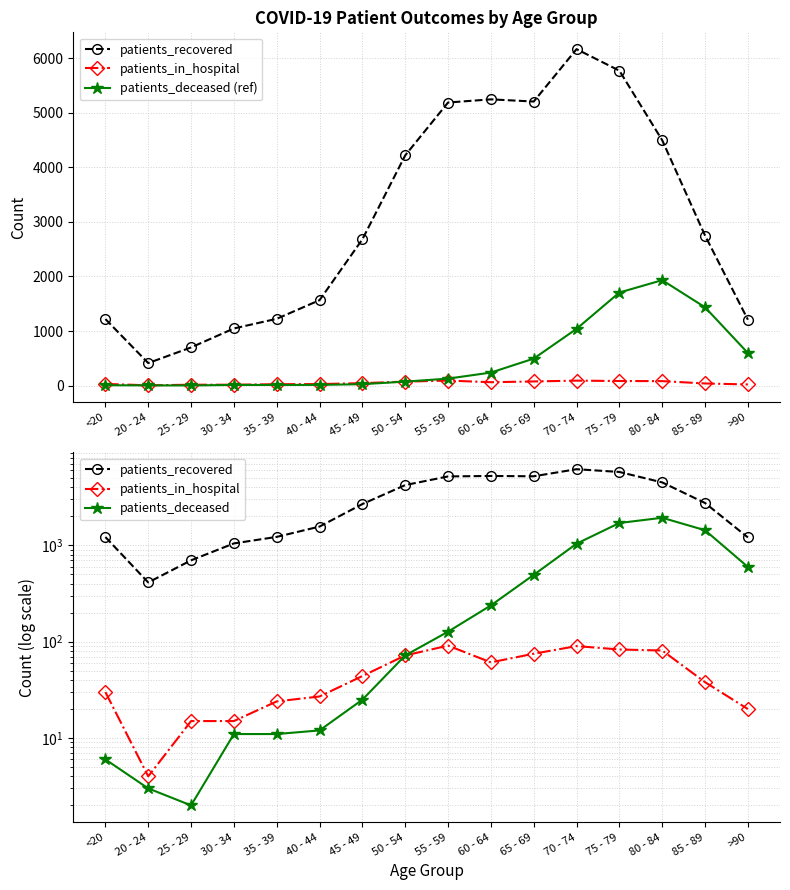

What is the difference between the maximum and minimum values in the patients_deceased series?

1931